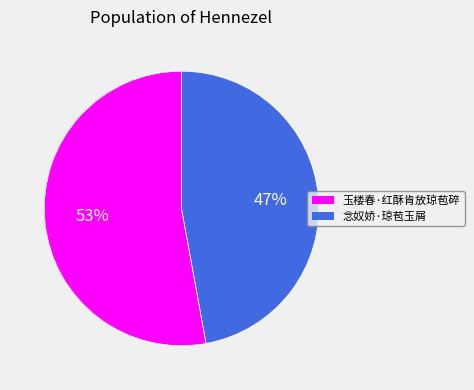

Does any single category account for the majority?

Yes